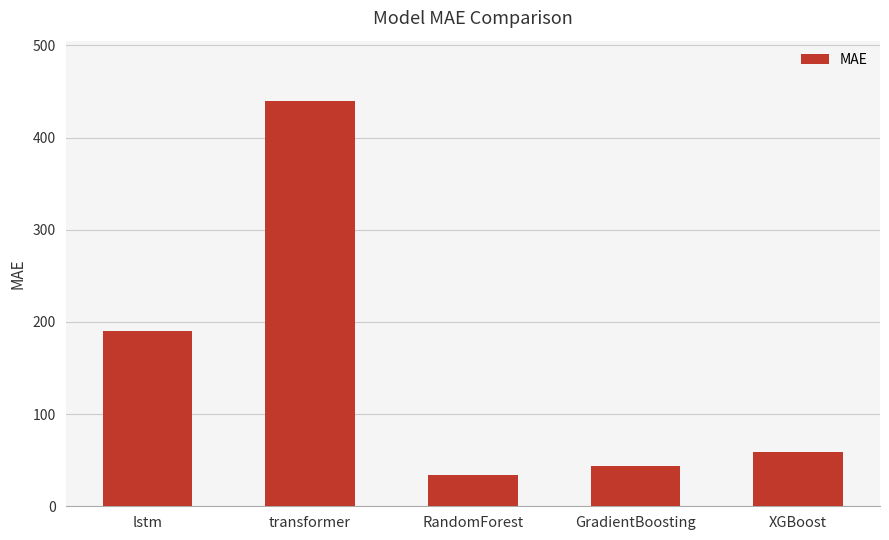

Does the chart contain stacked bars?

No